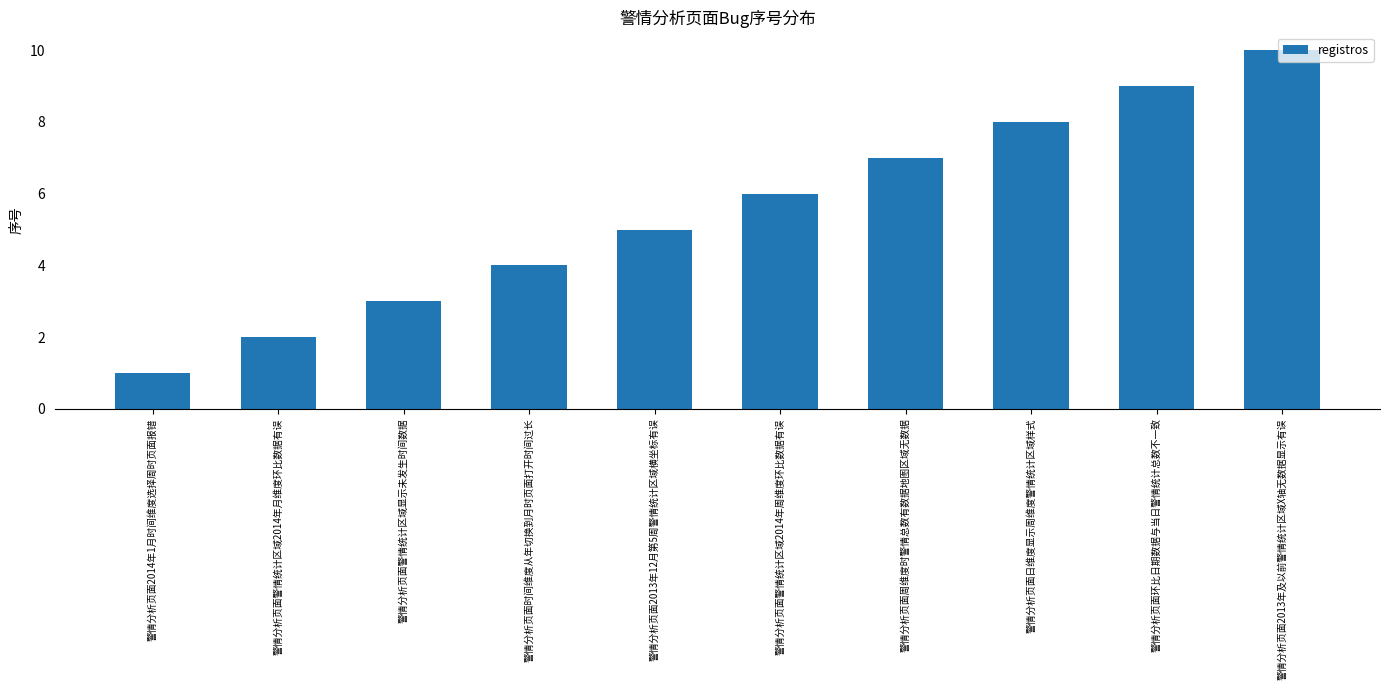

What is the smallest value displayed?

1